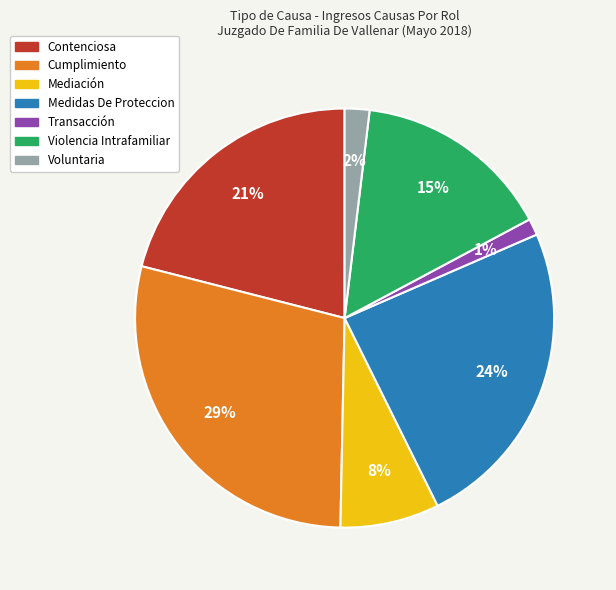

Is there a majority slice in this chart?

No